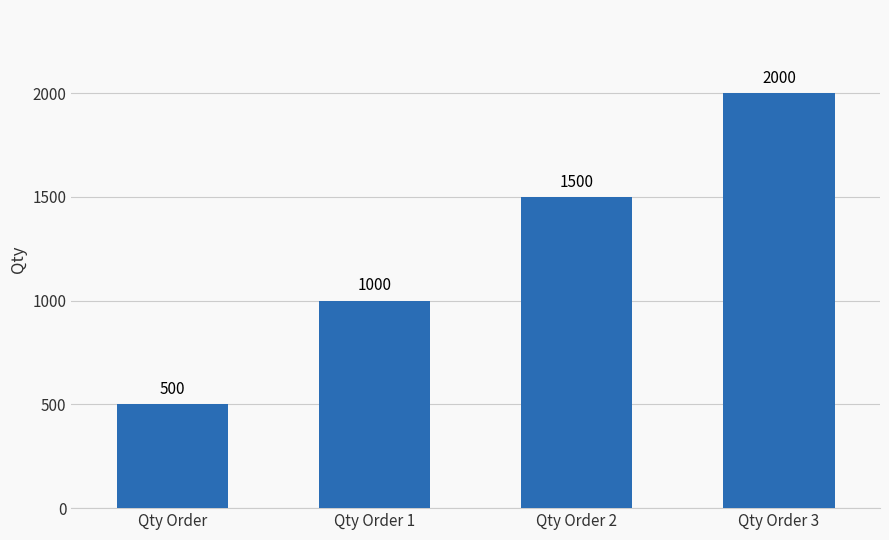

What is the minimum value shown in the chart?

500